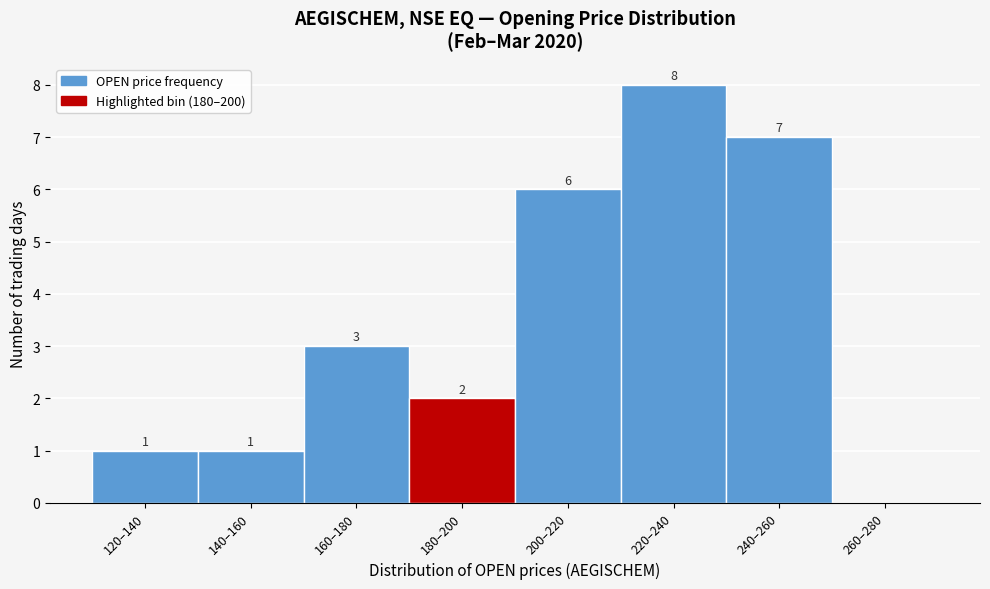

Reading left to right, what are all the values shown in this chart?

120–140=1	140–160=1	160–180=3	180–200=2	200–220=6	220–240=8	240–260=7	260–280=0